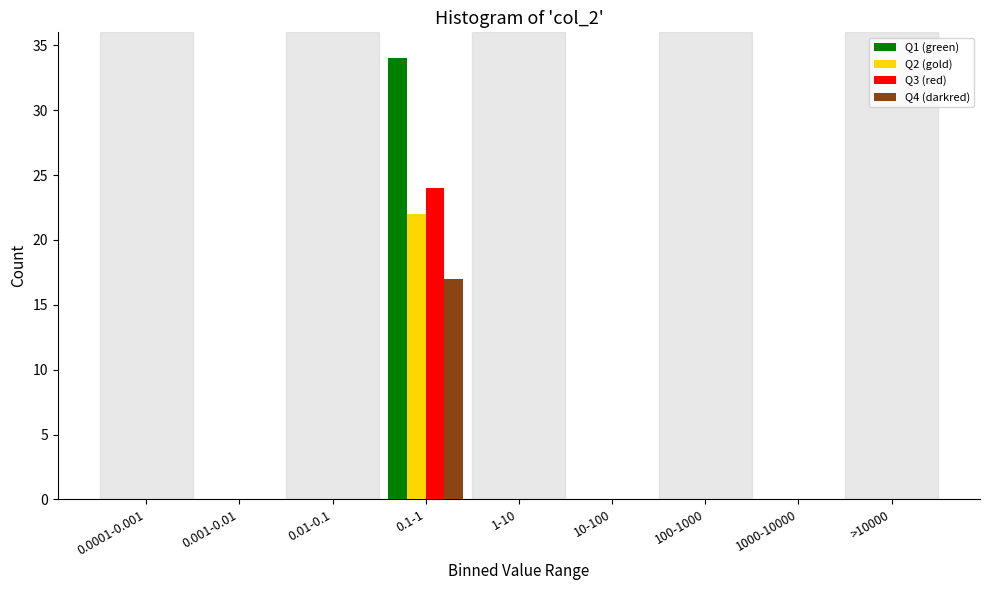

What is the highest value of the Q4 (darkred) series?

17